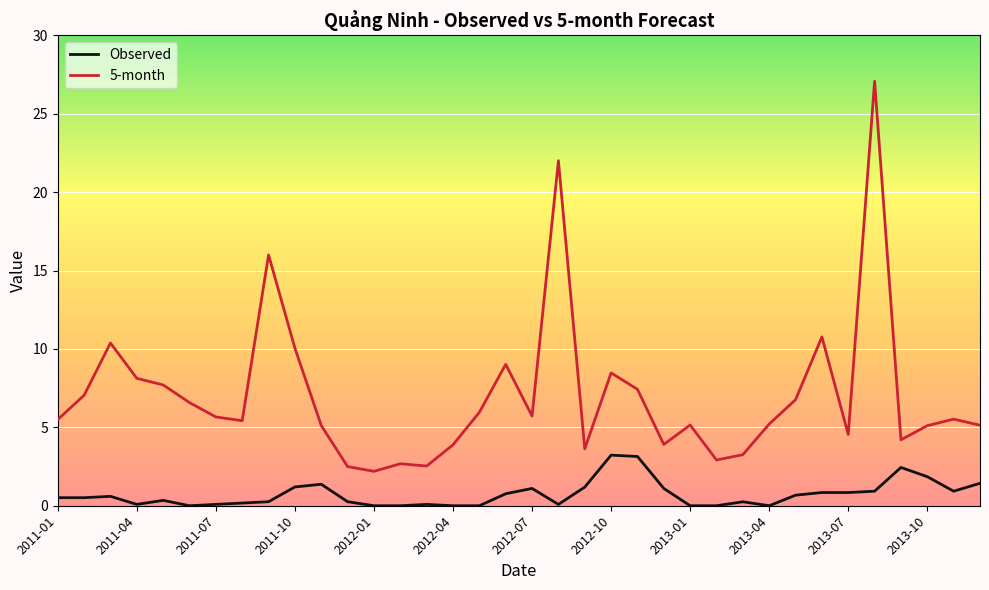

True or false: 5-month and Observed cross at least once.

False